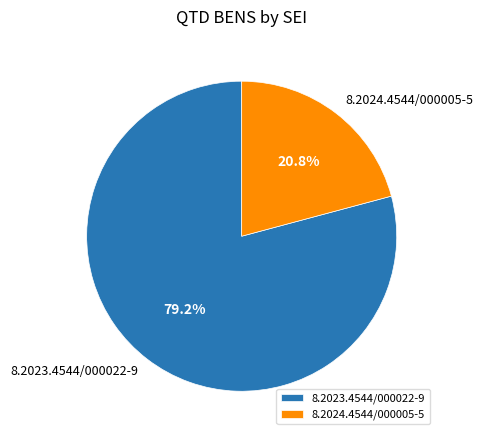

Which has a higher value, 8.2024.4544/000005-5 or 8.2023.4544/000022-9?

8.2023.4544/000022-9